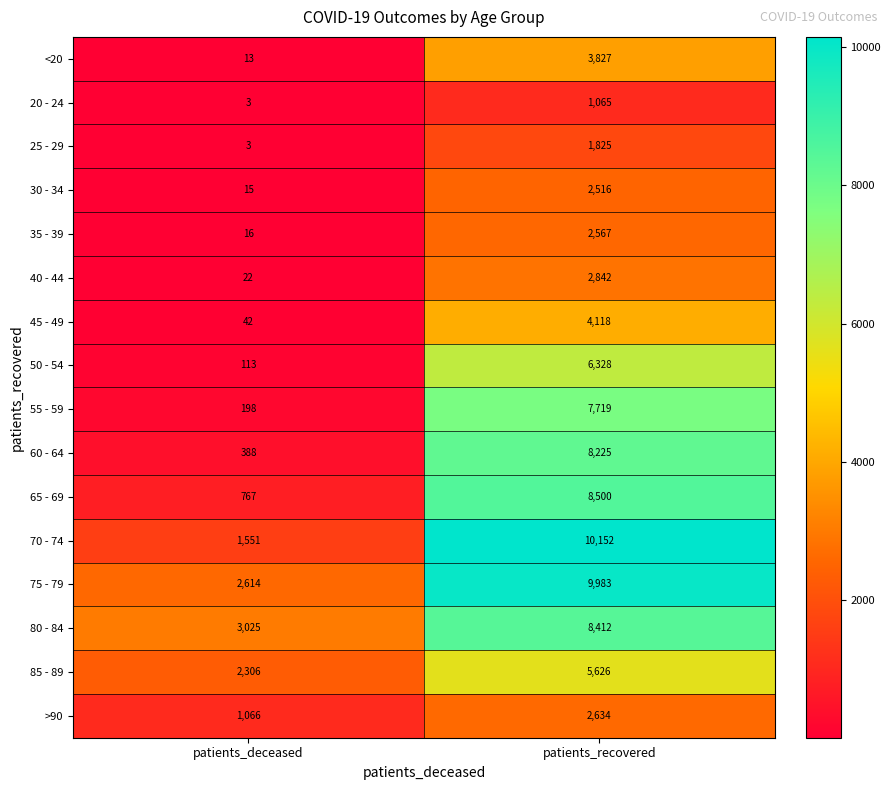

The value of <20 at patients_deceased is 6. True or false?

False